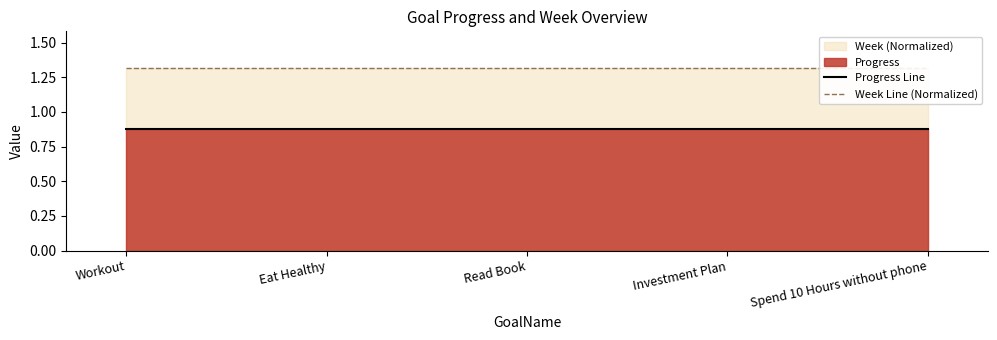

What is the label of the 4th point from the right?

Eat Healthy